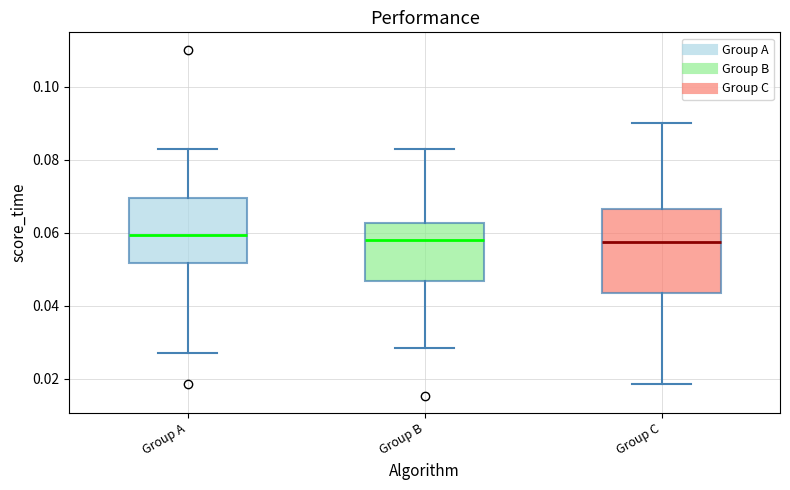

Reading left to right, read every box against the y-axis: the position of its median line, the range the box covers, and the ends of its whiskers. The values are not printed on the chart, so give them approximately, as read against the axis.

Group A: median 0.060, box 0.052 to 0.070, whiskers 0.028 to 0.084
Group B: median 0.058, box 0.046 to 0.062, whiskers 0.028 to 0.084
Group C: median 0.058, box 0.044 to 0.066, whiskers 0.018 to 0.090